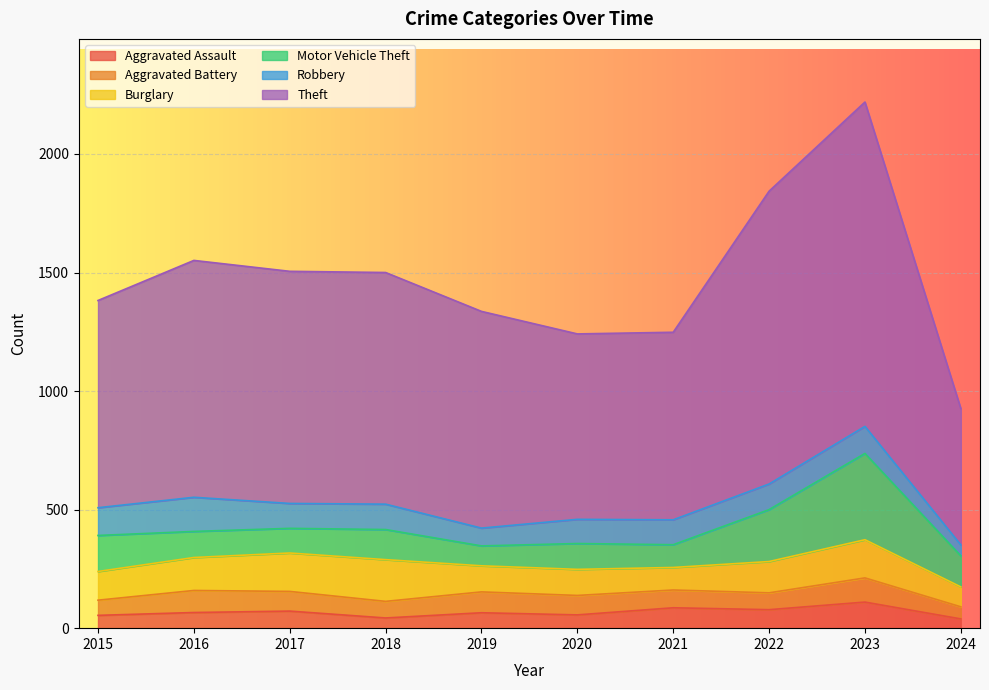

What is the value of the Robbery point at the 6th from the left?

102